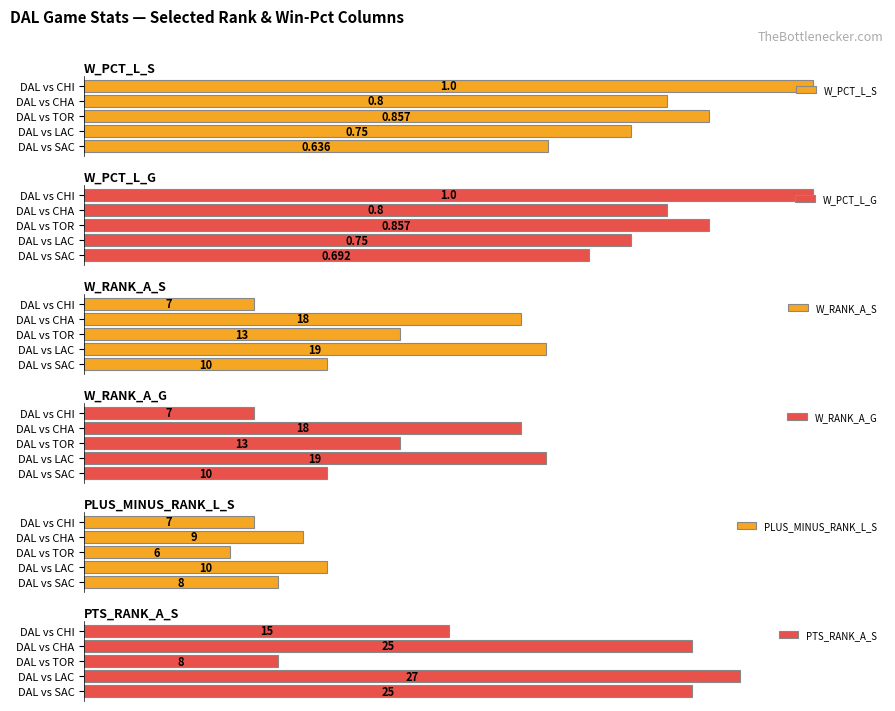

The W_RANK_A_G series shows 9.1 at DAL vs CHI. True or false?

False